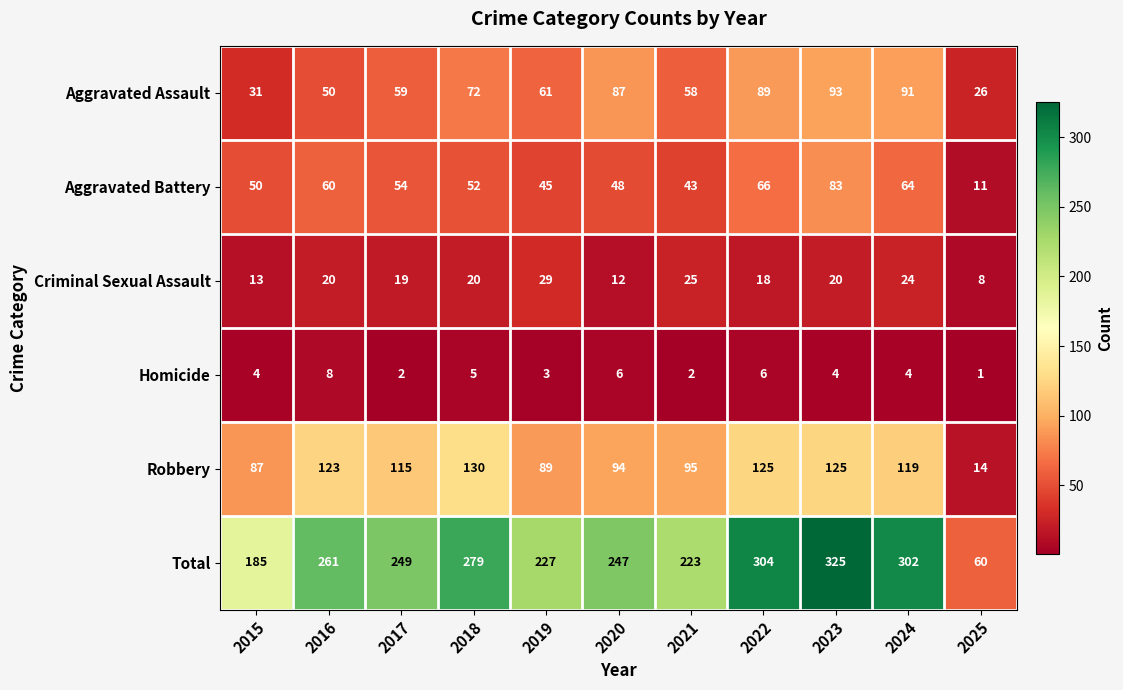

True or false: Total has a value of 398 at 2024.

False